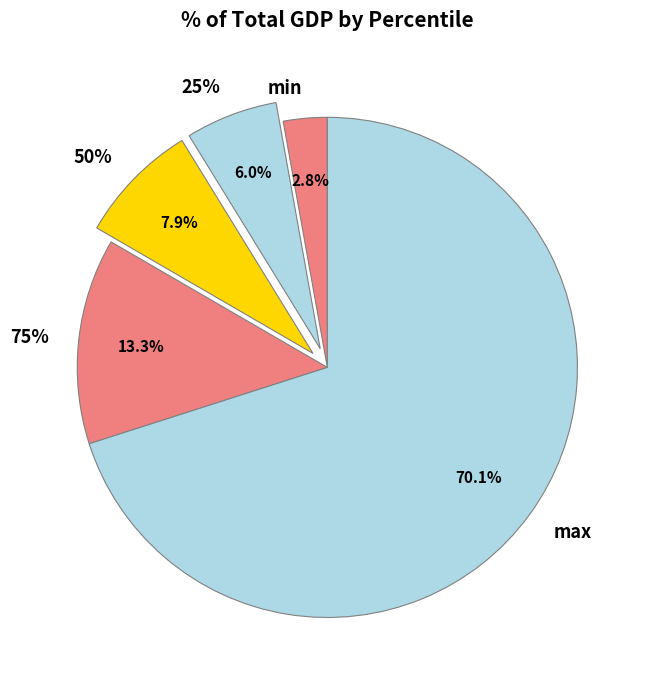

Rank the categories by value from highest to lowest.

max, 75%, 50%, 25%, min